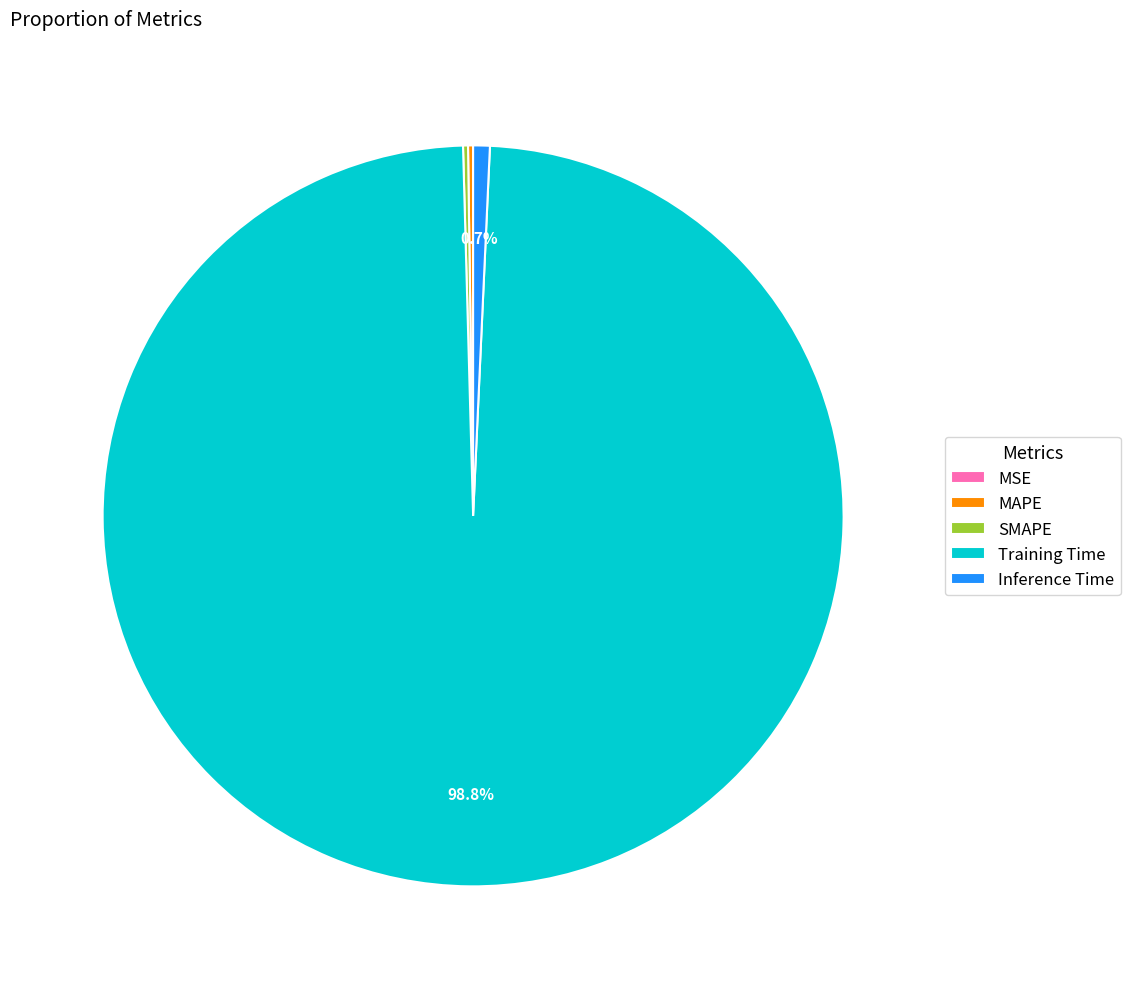

What percentage is NOT represented by Inference Time?

99.3%